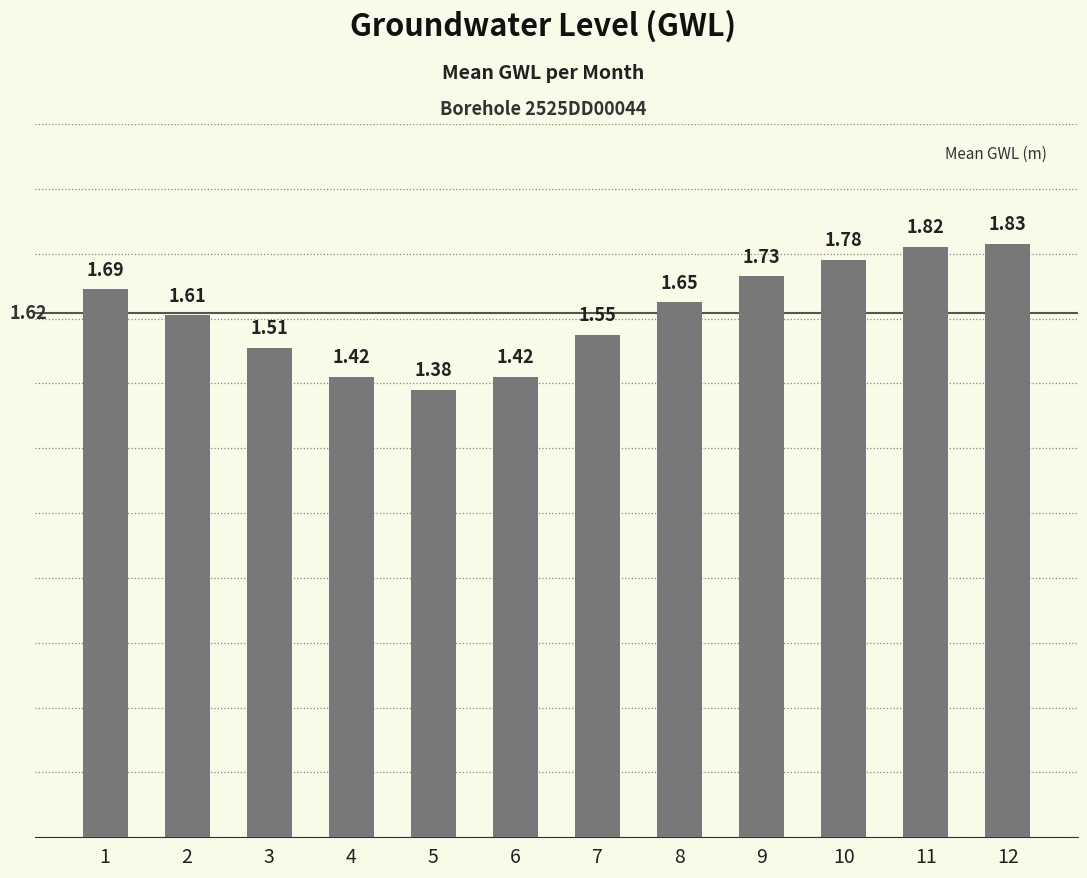

What is the sum of all values?

19.4